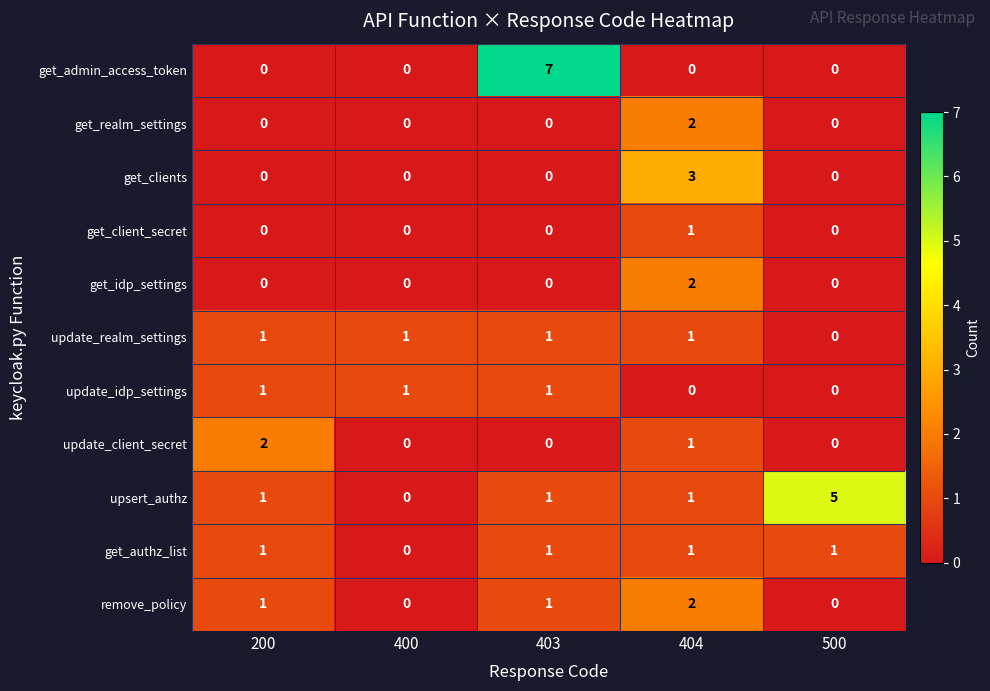

How many get_admin_access_token values are between 0 and 1?

4